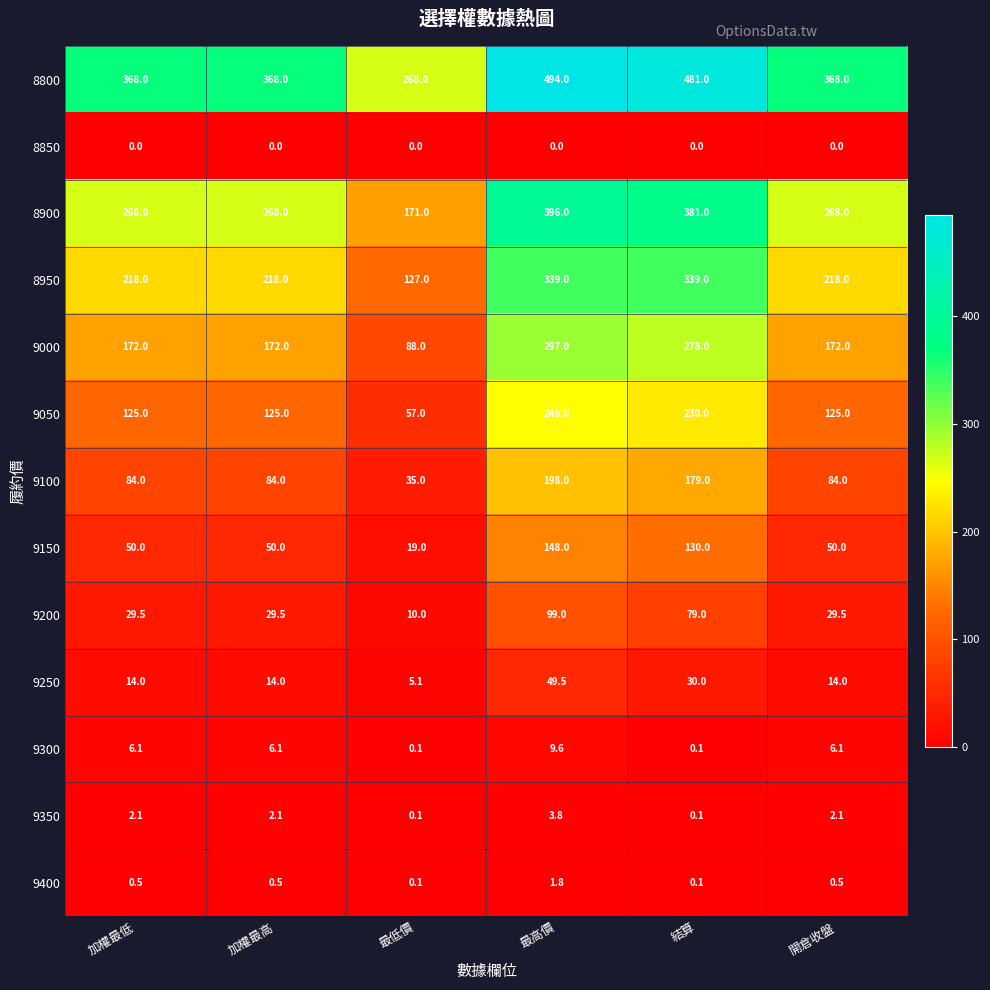

What is the maximum value shown in the chart?

494.0